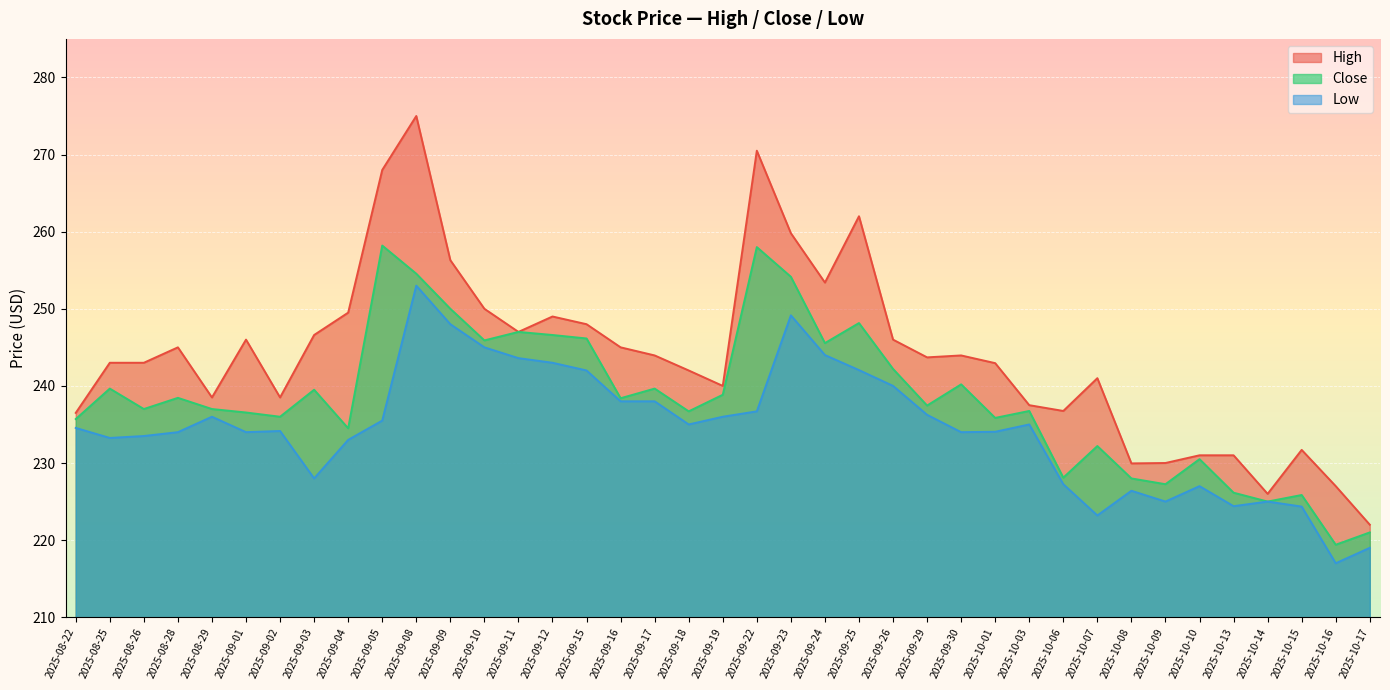

Is it true that Low equals 62.9 at 2025-09-24?

False